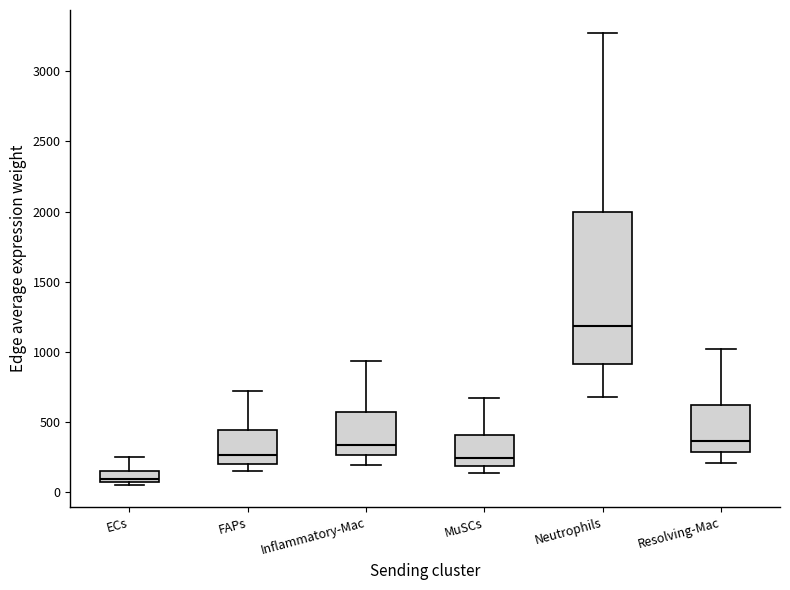

Reading left to right, read every box against the y-axis: the position of its median line, the range the box covers, and the ends of its whiskers. The values are not printed on the chart, so give them approximately, as read against the axis.

ECs: median 100, box 50 to 150, whiskers 50 (just below the box's lower edge) to 250
FAPs: median 250, box 200 to 450, whiskers 150 to 700
Inflammatory-Mac: median 350, box 250 to 550, whiskers 200 to 950
MuSCs: median 250, box 200 to 400, whiskers 150 to 650
Neutrophils: median 1200, box 900 to 2000, whiskers 700 to 3300
Resolving-Mac: median 350, box 300 to 600, whiskers 200 to 1000